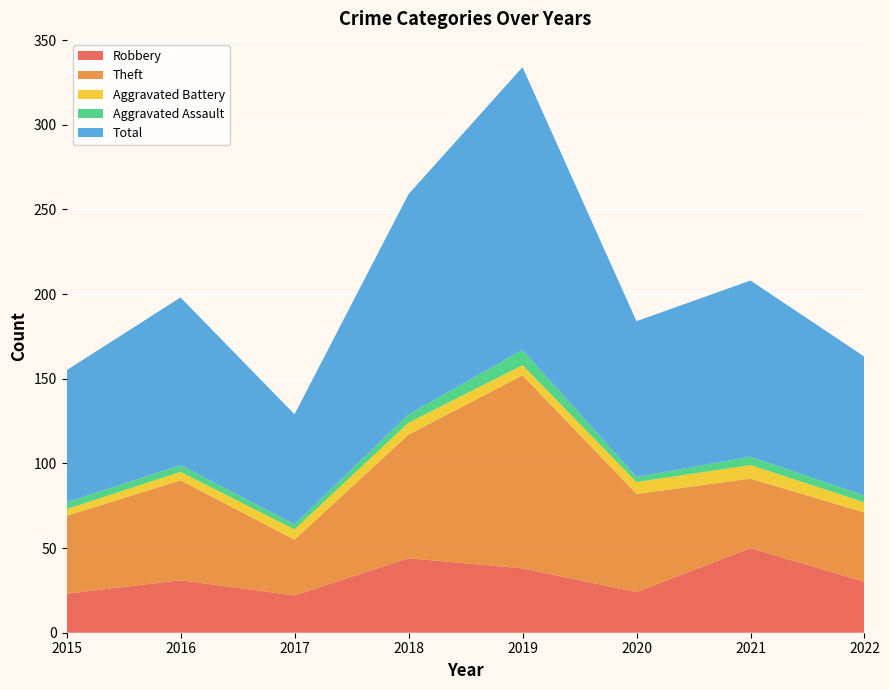

Reading left to right, transcribe all the data shown in this chart.

Robbery: 23	31	22	44	38	24	50	30
Theft: 46	59	33	73	114	58	41	41
Aggravated Battery: 4	5	6	7	6	7	8	6
Aggravated Assault: 4	4	3	5	9	3	5	4
Total: 78	99	65	130	167	92	104	82